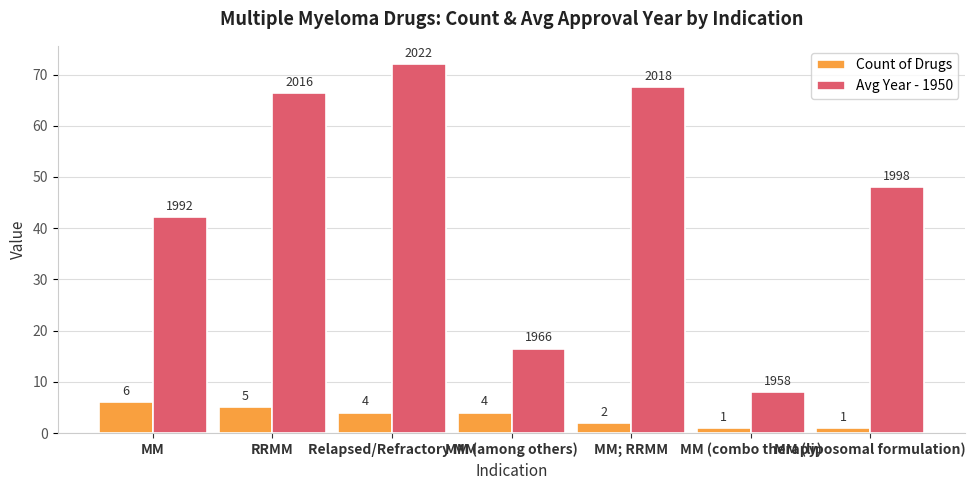

Which series has the largest total across all categories?

Avg Year - 1950